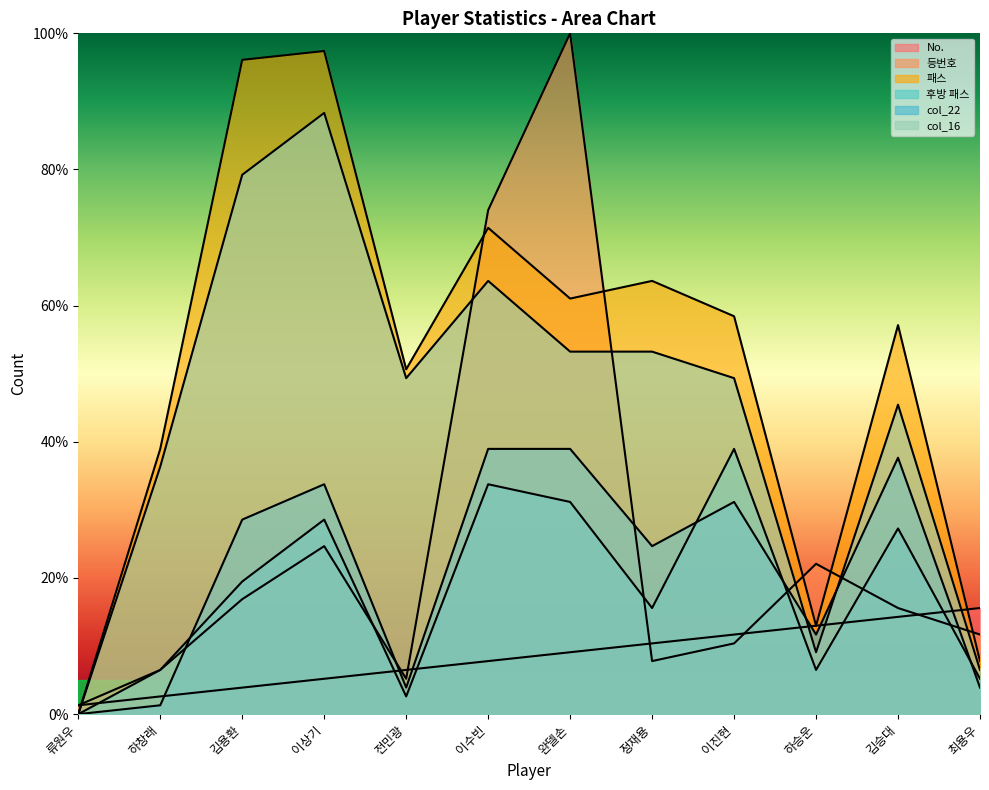

Reading left to right, extract all data points from this chart.

No.: 류원우=1.3	하창래=2.6	김용환=3.9	이상기=5.2	전민광=6.5	이수빈=7.8	완델손=9.1	정재용=10.4	이진현=11.7	하승운=13.0	김승대=14.3	최용우=15.6
등번호: 류원우=1.3	하창래=6.5	김용환=16.9	이상기=24.7	전민광=5.2	이수빈=74.0	완델손=100.0	정재용=7.8	이진현=10.4	하승운=22.1	김승대=15.6	최용우=11.7
패스: 류원우=0.0	하창래=39.0	김용환=96.1	이상기=97.4	전민광=50.6	이수빈=71.4	완델손=61.0	정재용=63.6	이진현=58.4	하승운=13.0	김승대=57.1	최용우=7.8
후방 패스: 류원우=0.0	하창래=6.5	김용환=19.5	이상기=28.6	전민광=2.6	이수빈=33.8	완델손=31.2	정재용=15.6	이진현=39.0	하승운=6.5	김승대=27.3	최용우=5.2
col_22: 류원우=0.0	하창래=1.3	김용환=28.6	이상기=33.8	전민광=3.9	이수빈=39.0	완델손=39.0	정재용=24.7	이진현=31.2	하승운=11.7	김승대=37.7	최용우=3.9
col_16: 류원우=0.0	하창래=36.4	김용환=79.2	이상기=88.3	전민광=49.4	이수빈=63.6	완델손=53.2	정재용=53.2	이진현=49.4	하승운=9.1	김승대=45.5	최용우=6.5